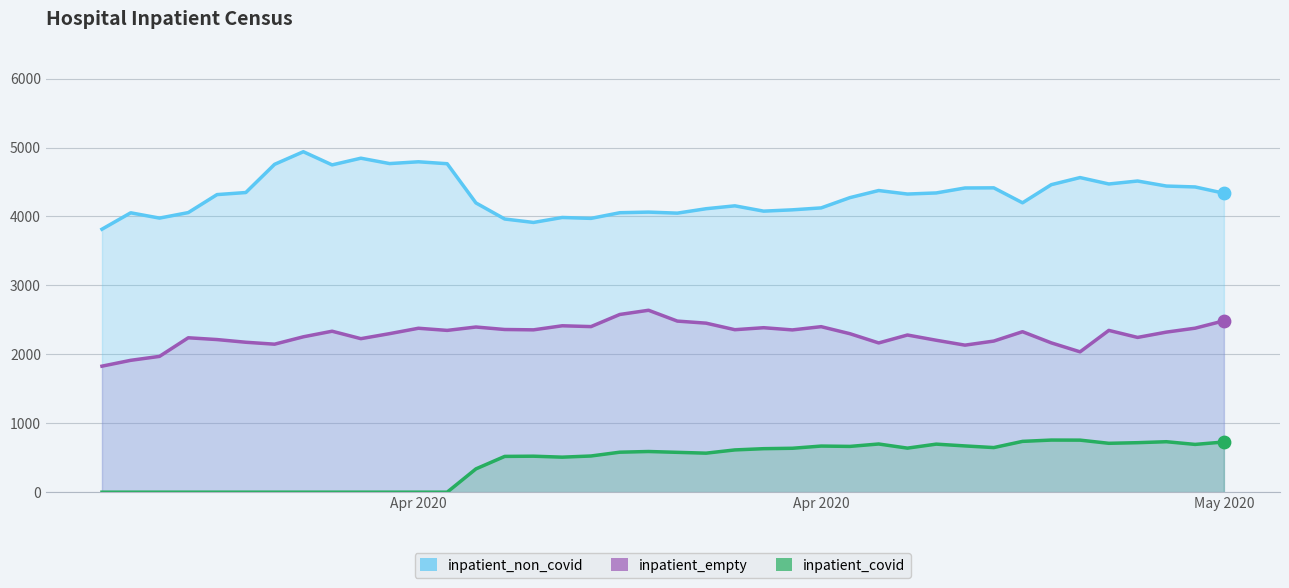

Which series has the widest spread of Y values?

inpatient_non_covid line